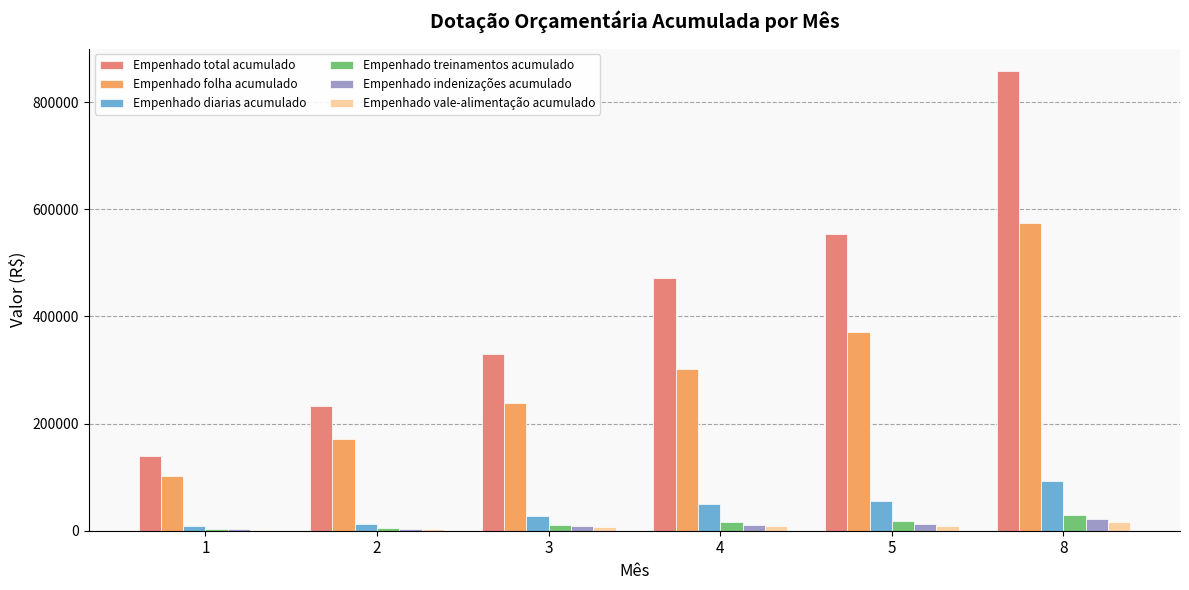

At which category is the sum across all series the highest?

8